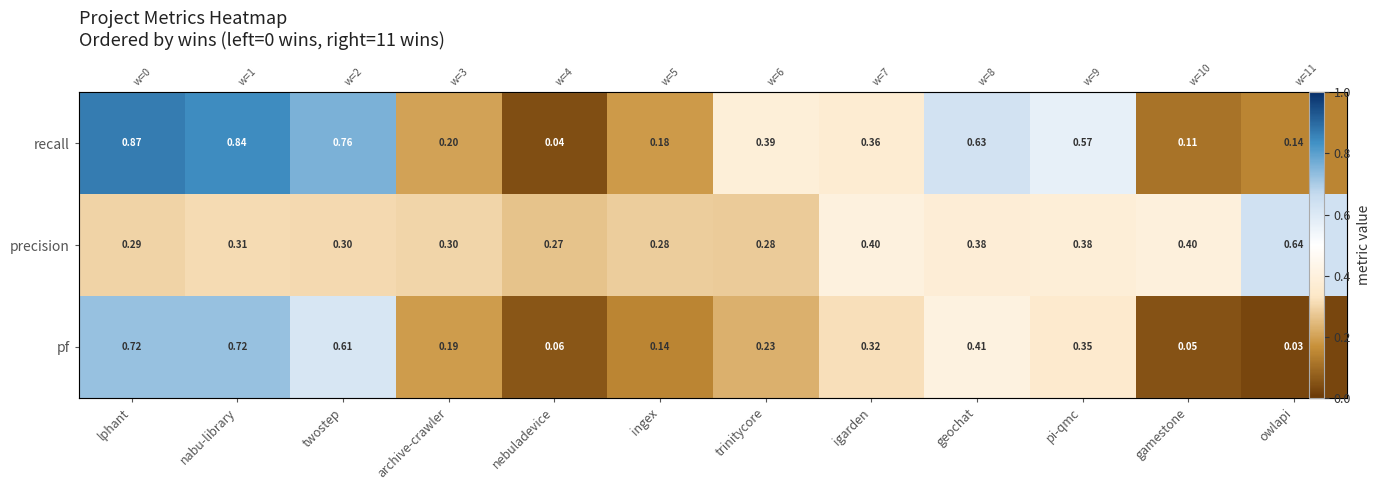

The value of precision at lphant is 0.1. True or false?

False